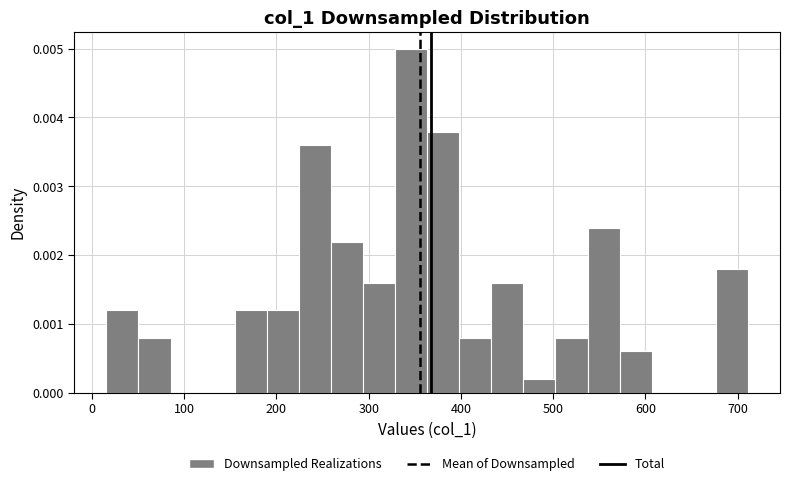

Around what value on the x-axis is the tallest bar? Give the approximate position of its centre, as read against the axis.

350